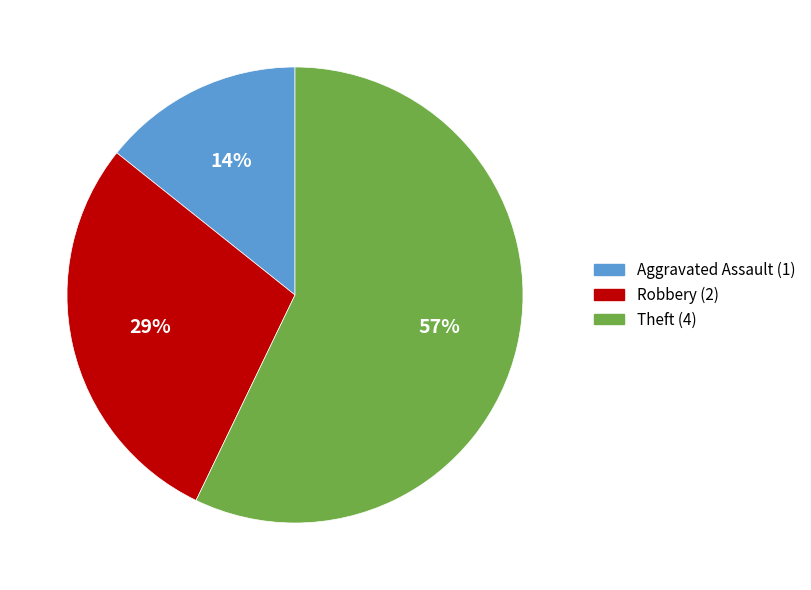

To the nearest percent, what percentage of the pie is Robbery?

29%